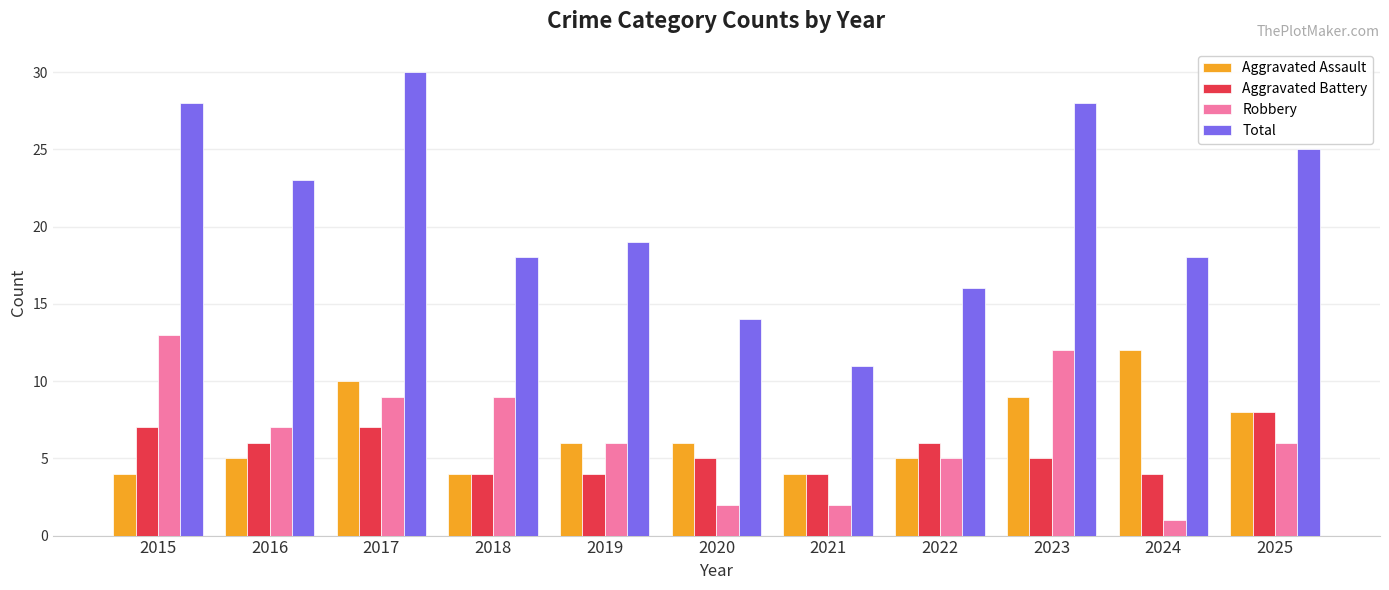

How many bars are there in total?

44